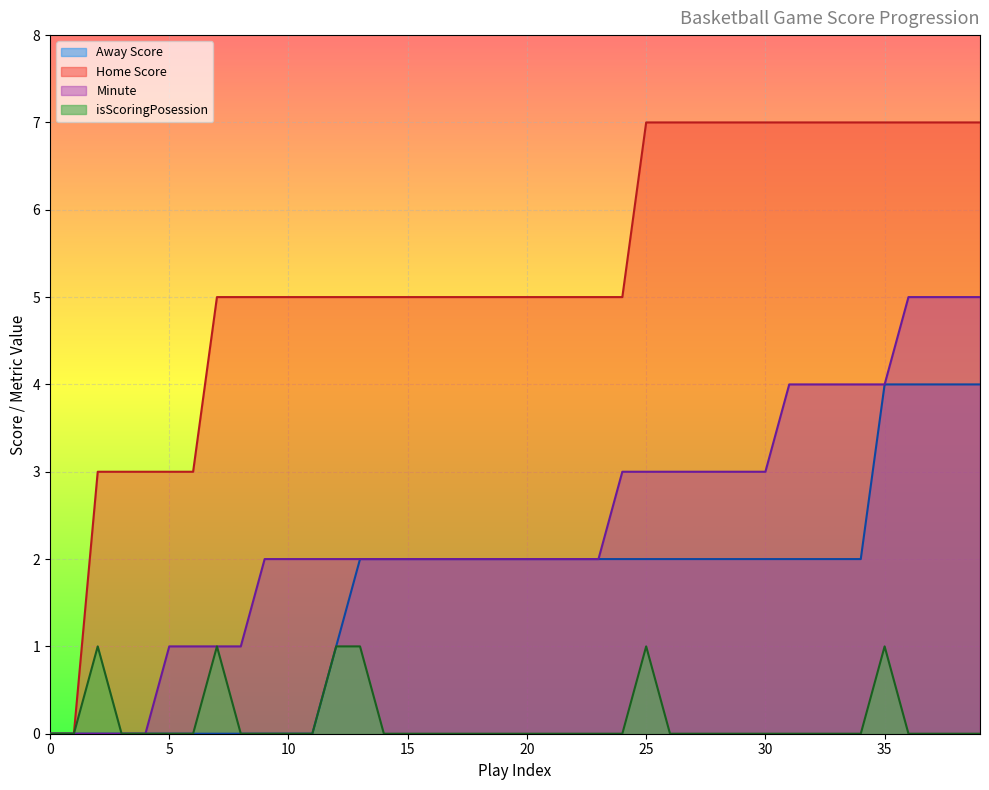

Reading right to left, list all the values displayed in this chart.

Away Score: 39=4	38=4	37=4	36=4	35=4	34=2	33=2	32=2	31=2	30=2	29=2	28=2	27=2	26=2	25=2	24=2	23=2	22=2	21=2	20=2	19=2	18=2	17=2	16=2	15=2	14=2	13=2	12=1	11=0	10=0	9=0	8=0	7=0	6=0	5=0	4=0	3=0	2=0	1=0	0=0
Home Score: 39=7	38=7	37=7	36=7	35=7	34=7	33=7	32=7	31=7	30=7	29=7	28=7	27=7	26=7	25=7	24=5	23=5	22=5	21=5	20=5	19=5	18=5	17=5	16=5	15=5	14=5	13=5	12=5	11=5	10=5	9=5	8=5	7=5	6=3	5=3	4=3	3=3	2=3	1=0	0=0
Minute: 39=5	38=5	37=5	36=5	35=4	34=4	33=4	32=4	31=4	30=3	29=3	28=3	27=3	26=3	25=3	24=3	23=2	22=2	21=2	20=2	19=2	18=2	17=2	16=2	15=2	14=2	13=2	12=2	11=2	10=2	9=2	8=1	7=1	6=1	5=1	4=0	3=0	2=0	1=0	0=0
isScoringPosession: 39=0	38=0	37=0	36=0	35=1	34=0	33=0	32=0	31=0	30=0	29=0	28=0	27=0	26=0	25=1	24=0	23=0	22=0	21=0	20=0	19=0	18=0	17=0	16=0	15=0	14=0	13=1	12=1	11=0	10=0	9=0	8=0	7=1	6=0	5=0	4=0	3=0	2=1	1=0	0=0